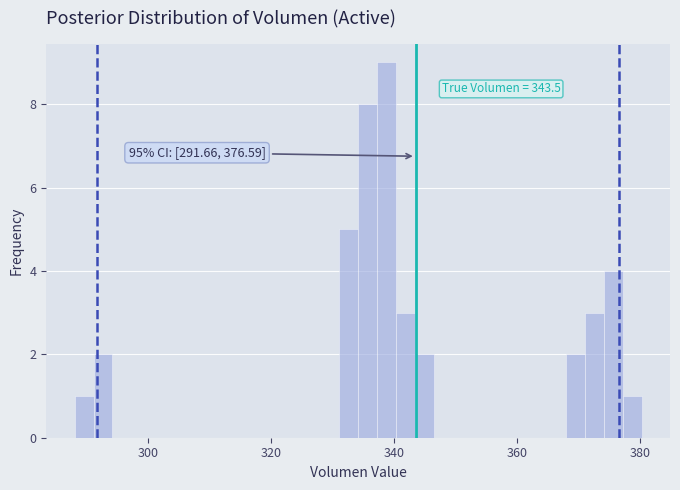

Around what value on the x-axis is the tallest bar? Give the approximate position of its centre, as read against the axis.

338